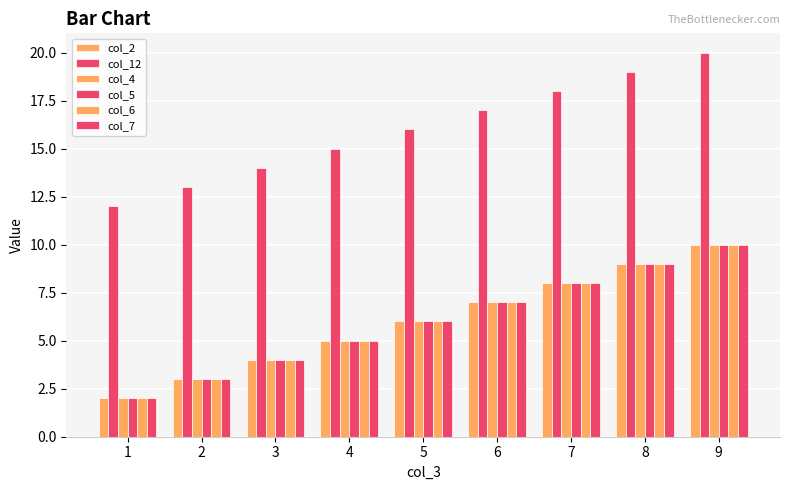

Are the bars grouped side by side (vs. stacked)?

Yes